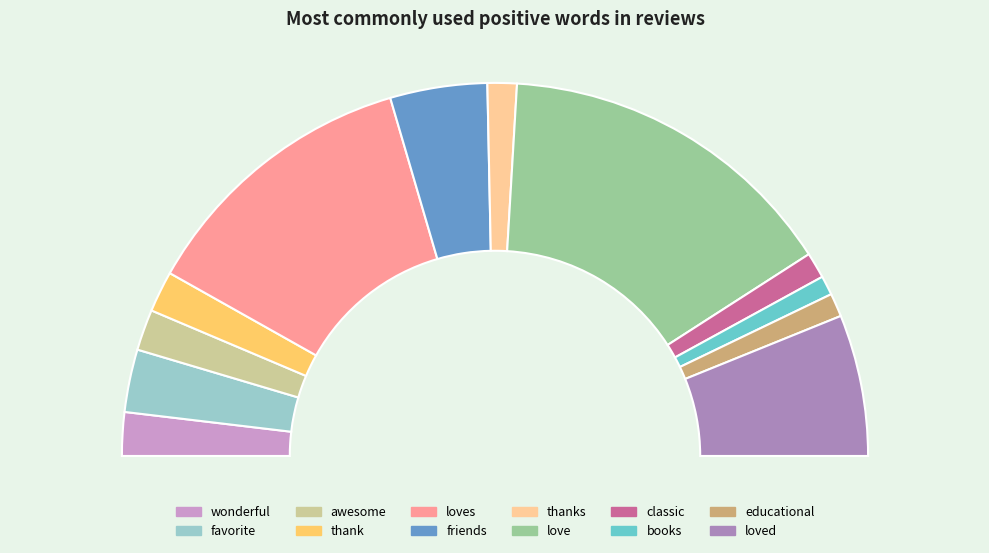

Is it true that favorite is 5% of the pie?

True